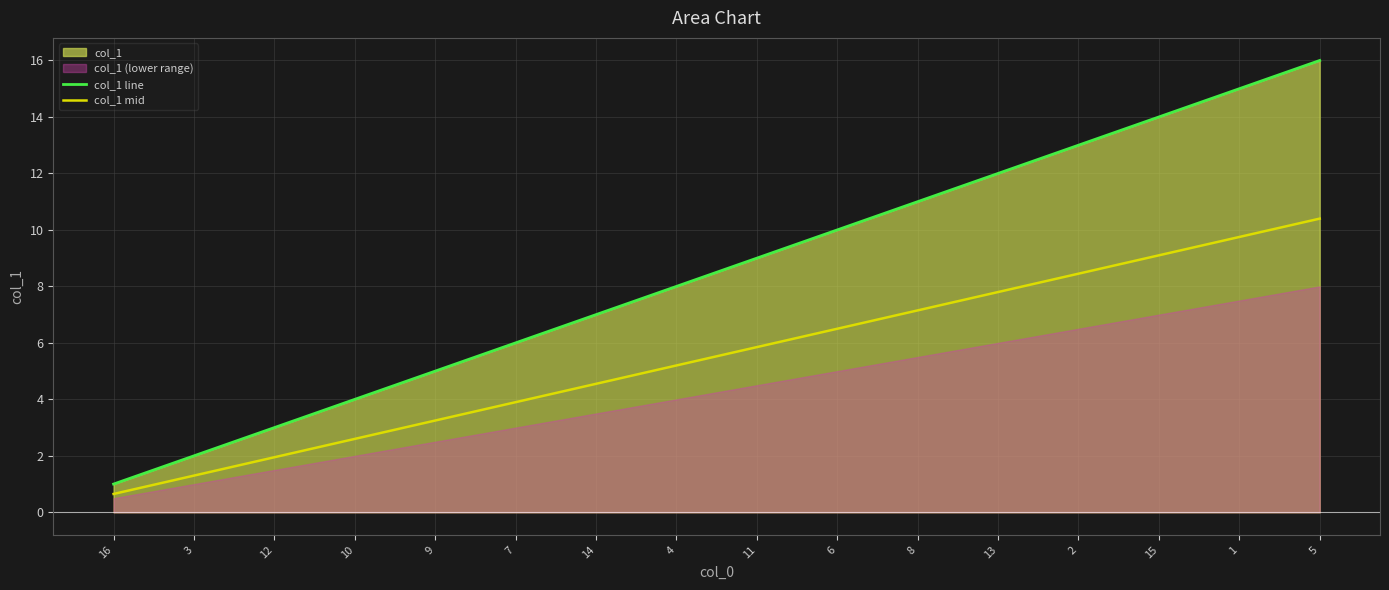

How many data points in col_1 mid are less than 5?

7